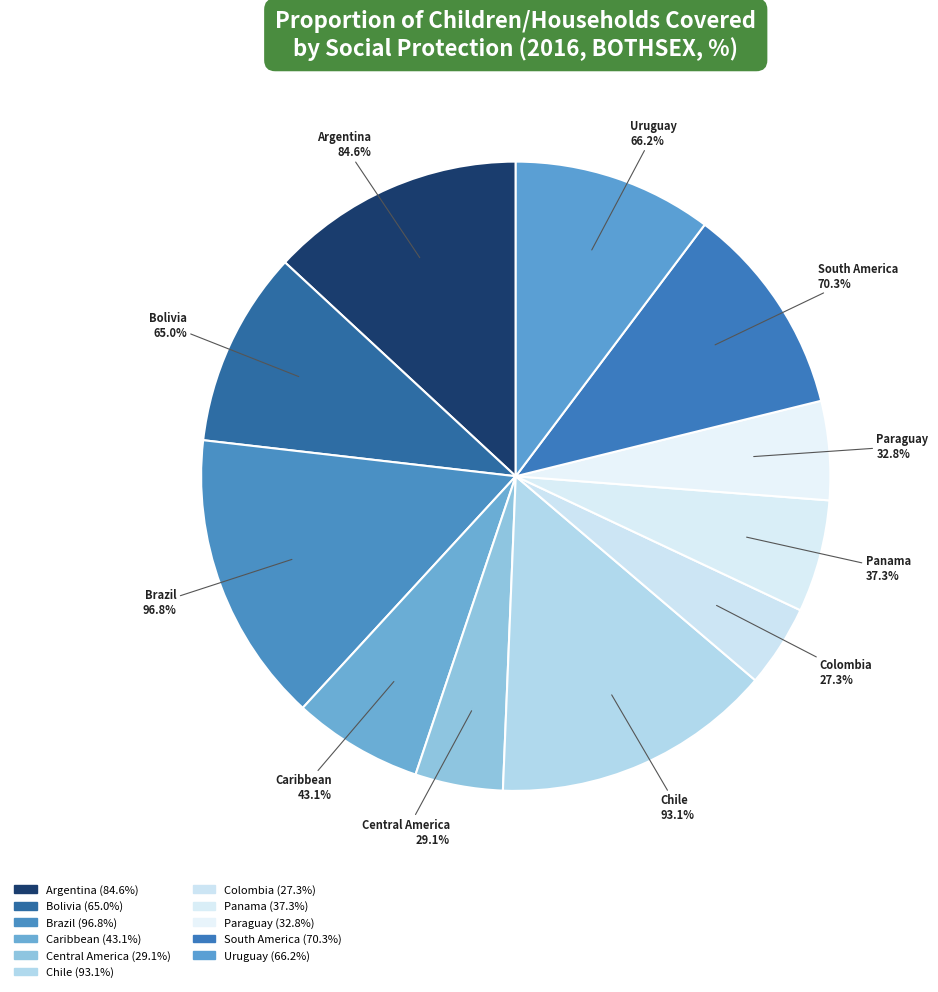

Which has a higher value, Bolivia or Paraguay?

Bolivia